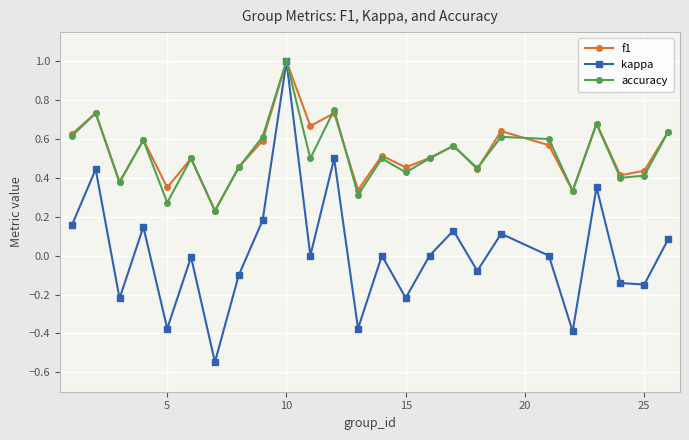

True or false: accuracy has more than 2 interior local peaks.

True